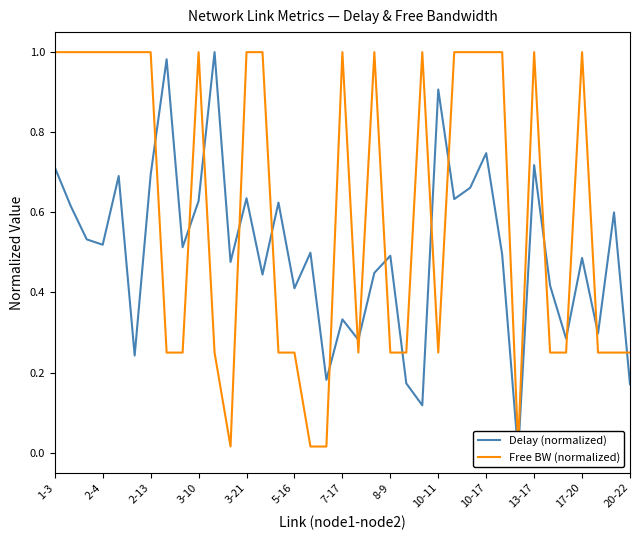

How many lines are shown in the chart?

2